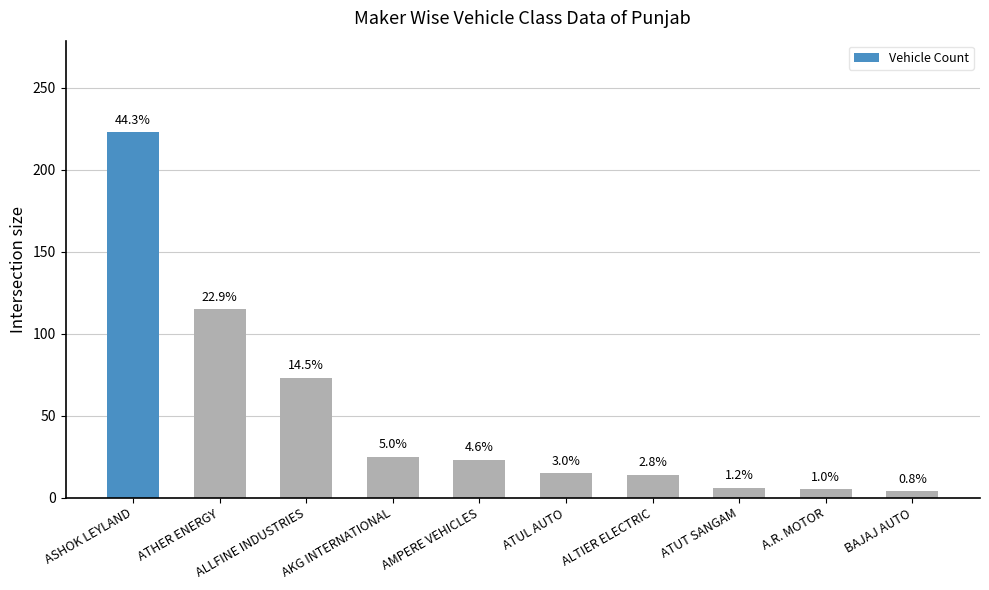

How many bars are there in total?

10